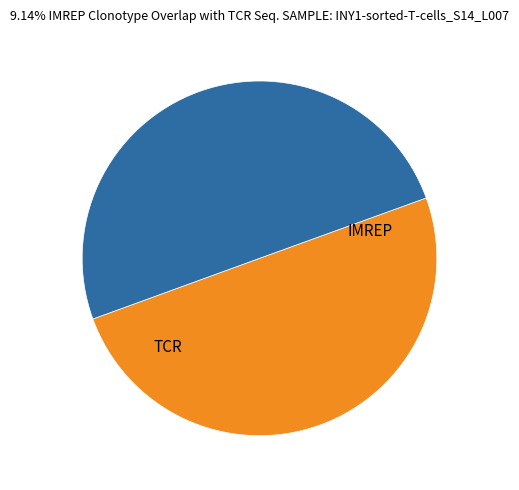

Combined, do TCR and IMREP account for over 50%?

Yes